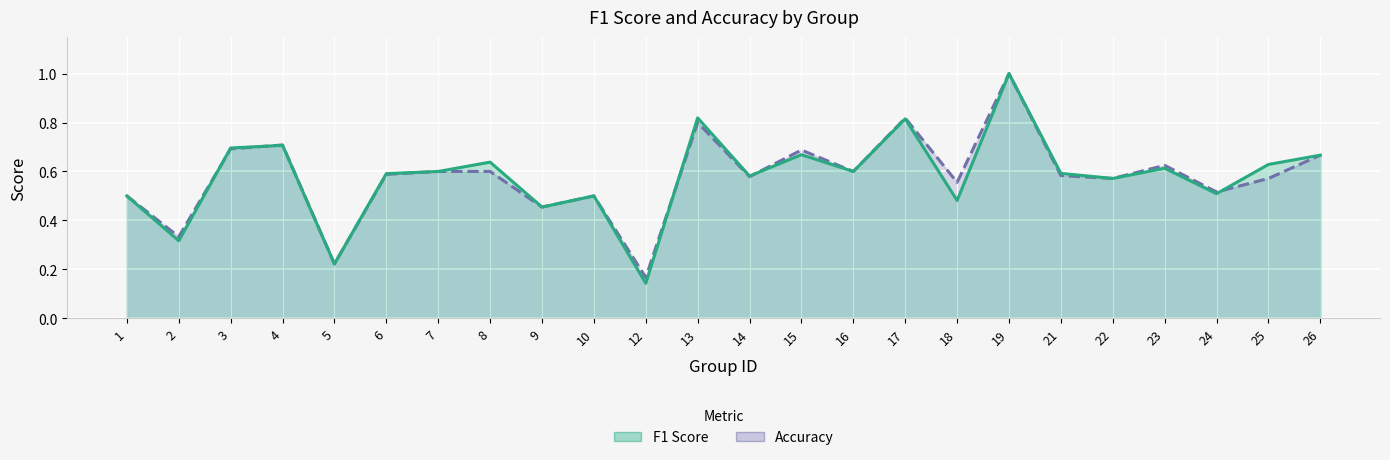

Reading left to right, transcribe all the data shown in this chart.

f1: 0.5	0.3	0.7	0.7	0.2	0.6	0.6	0.6	0.5	0.5	0.1	0.8	0.6	0.7	0.6	0.8	0.5	1.0	0.6	0.6	0.6	0.5	0.6	0.7
accuracy: 0.5	0.3	0.7	0.7	0.2	0.6	0.6	0.6	0.5	0.5	0.2	0.8	0.6	0.7	0.6	0.8	0.6	1.0	0.6	0.6	0.6	0.5	0.6	0.7